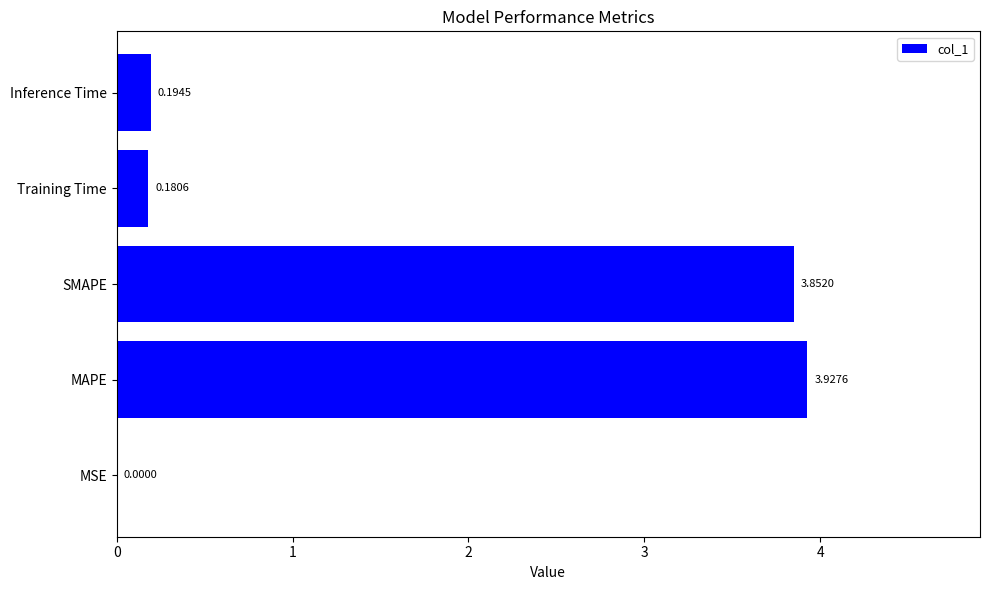

At which label is the value closest to 1?

Inference Time